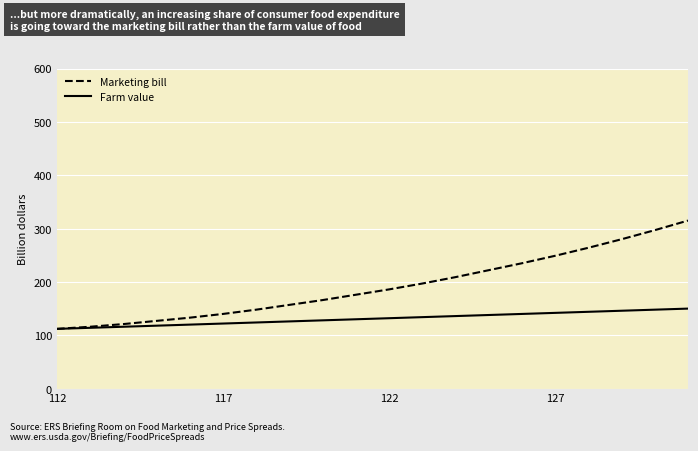

Which series has the largest total across all categories?

Marketing bill